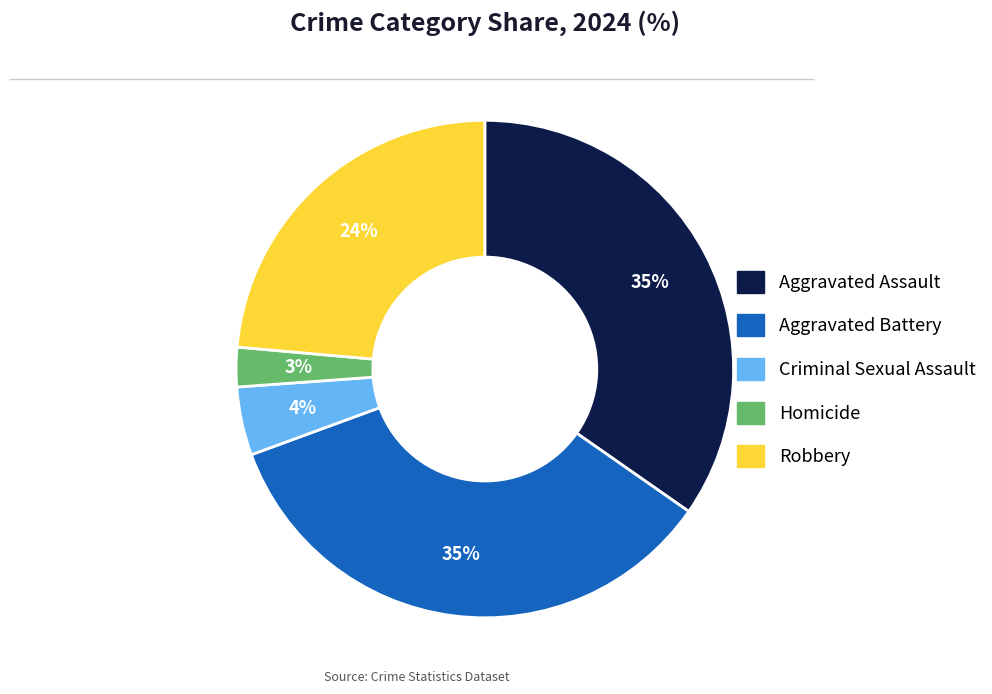

To the nearest percent, what portion does Homicide represent?

3%